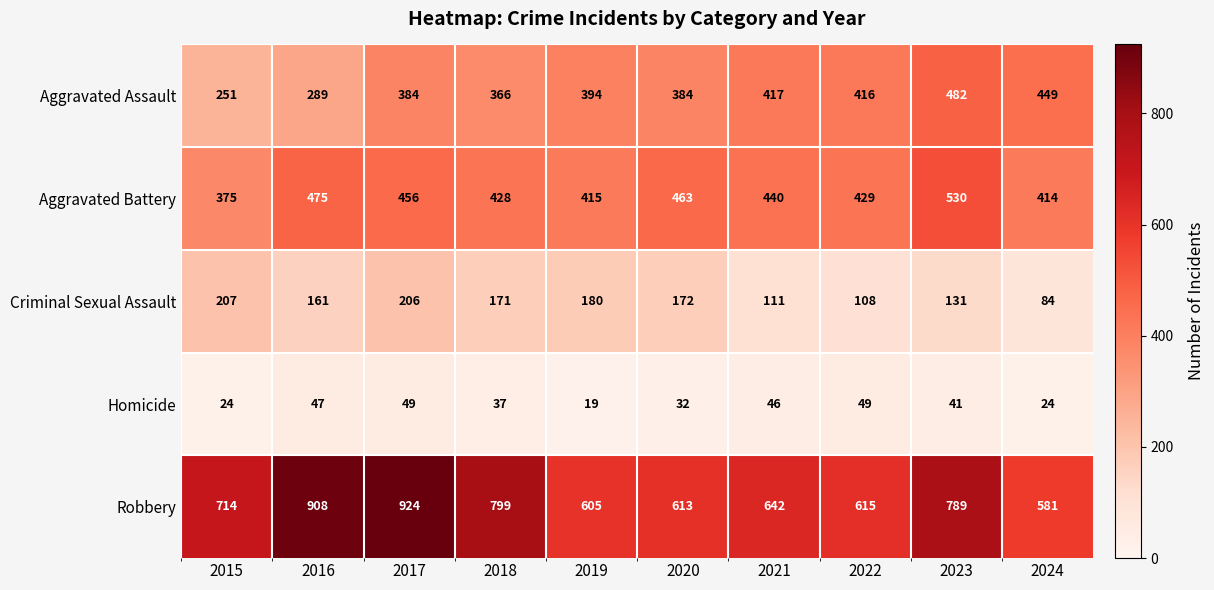

Which series has the largest total across all categories?

Robbery